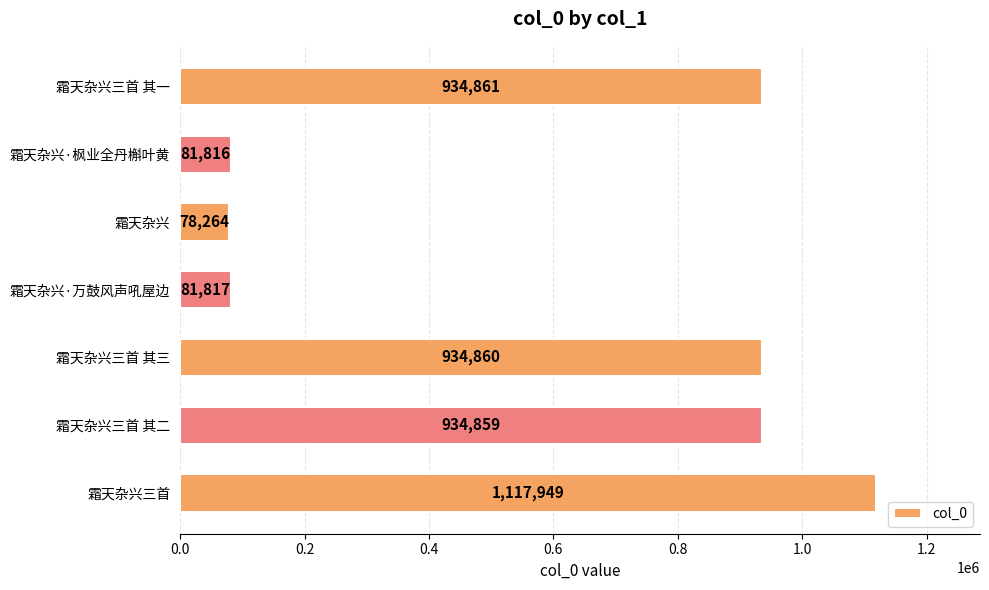

What is the change in value from 霜天杂兴三首 其一 to 霜天杂兴?

-856597